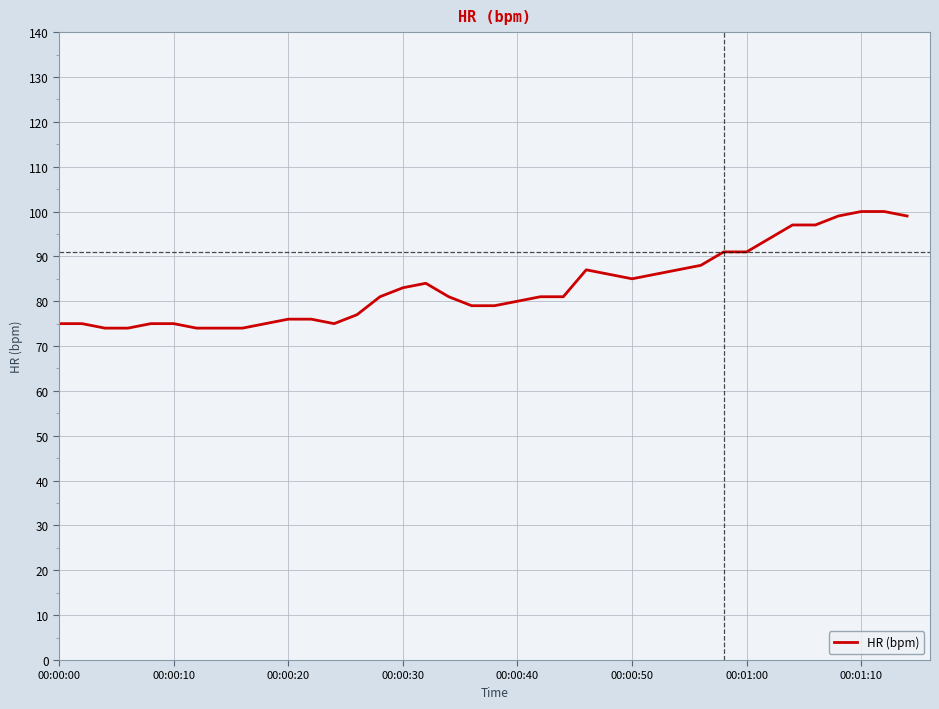

What is the smallest value displayed?

74